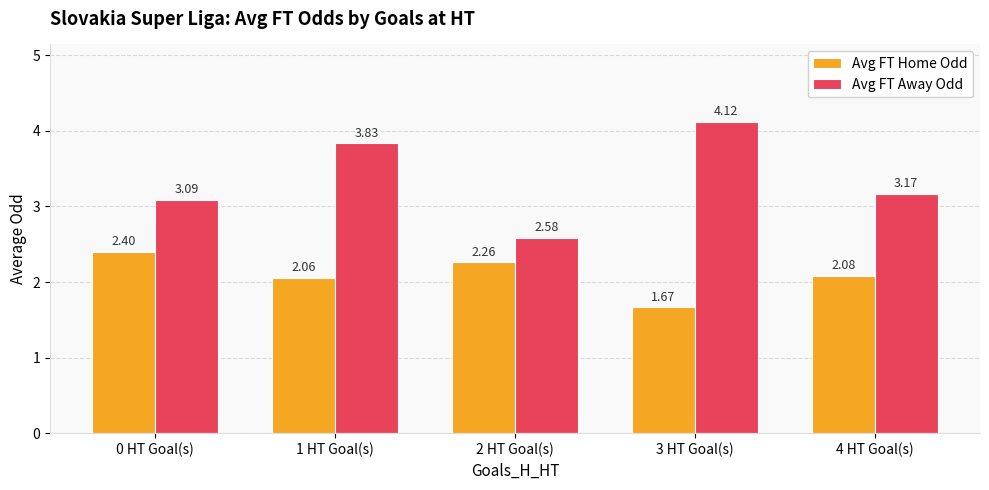

At which category does the chart reach its minimum across all series?

3 HT Goal(s)